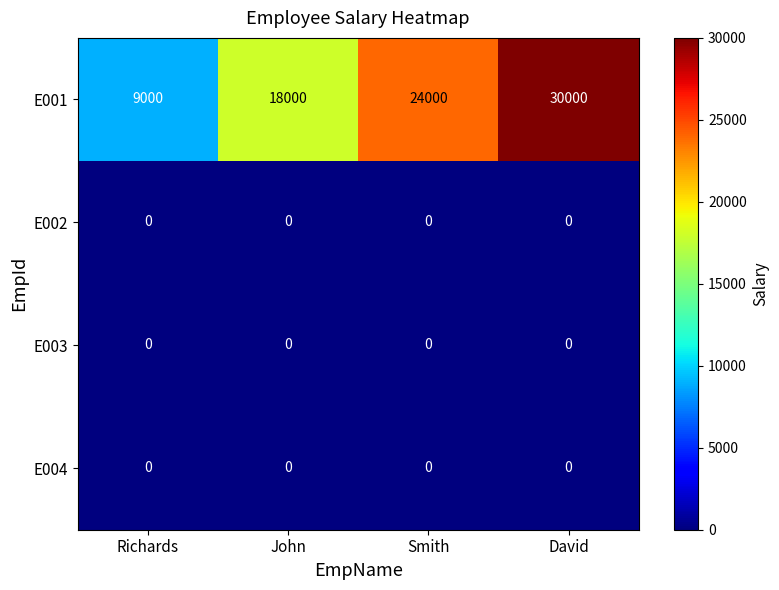

What is the maximum value shown in the chart?

30000